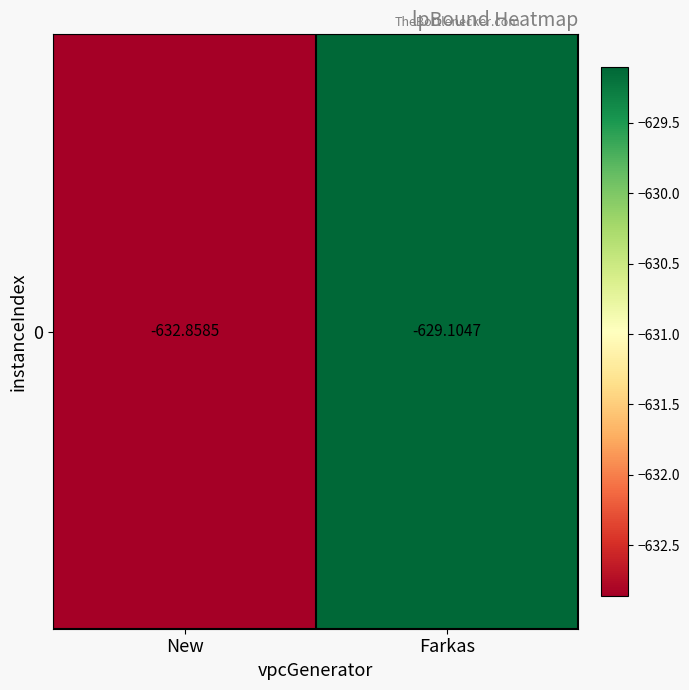

The chart shows a value of -1108.2 at Farkas. True or false?

False